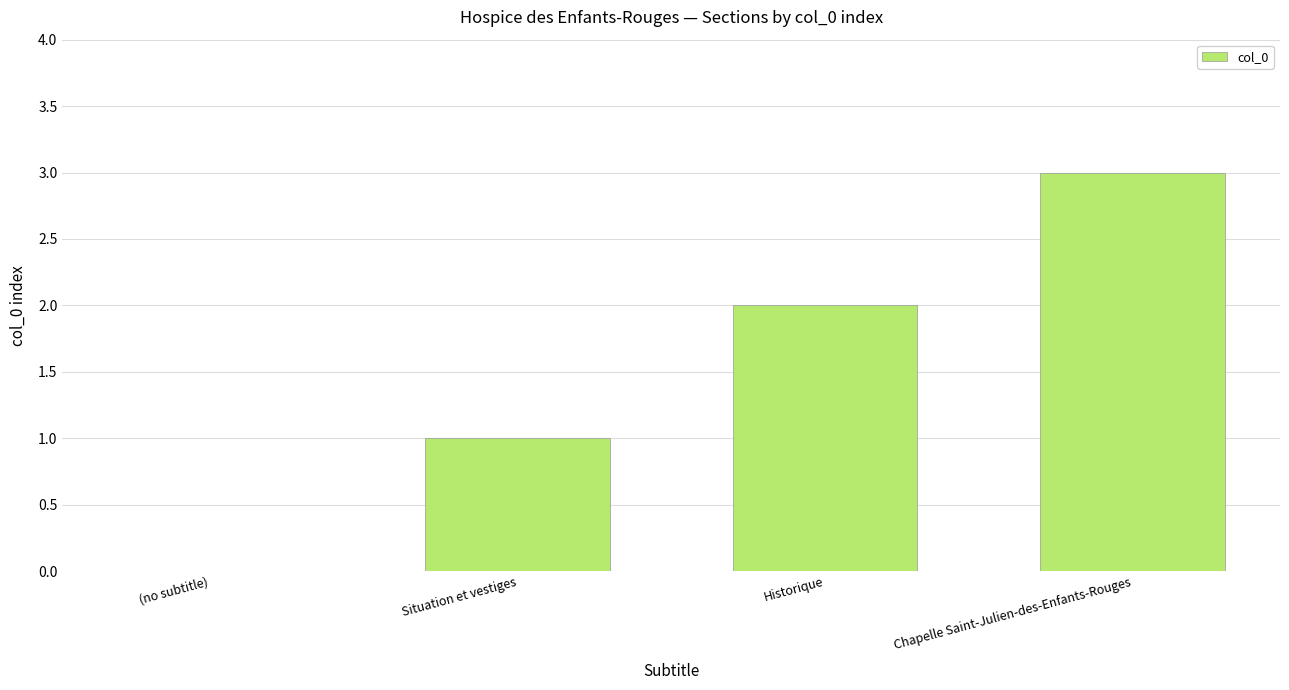

What is the greatest value displayed?

3